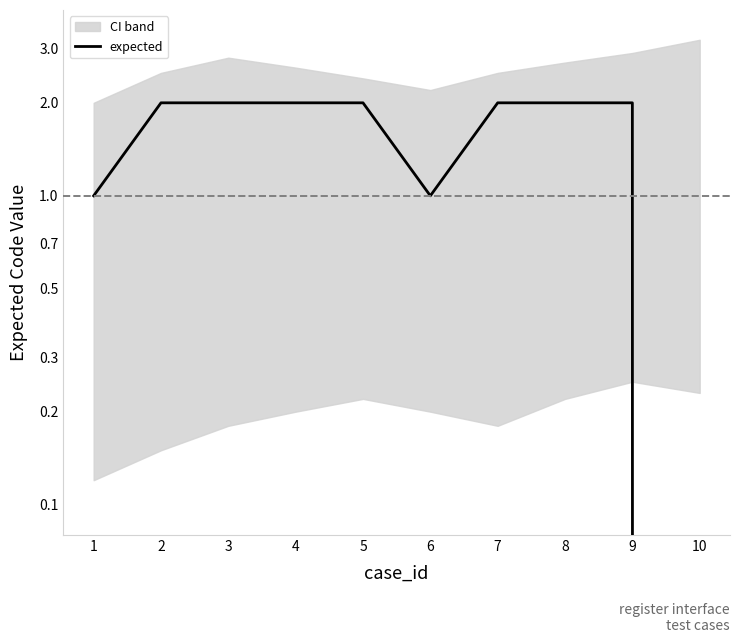

Is it true that the value at 4 is 2?

True